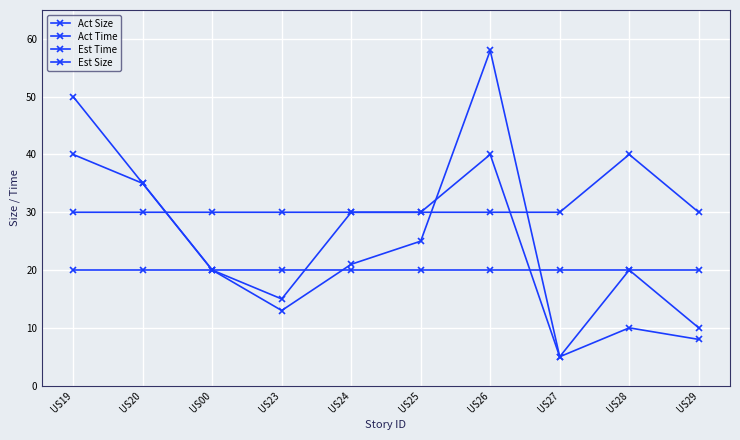

How many data points does each series have?

10